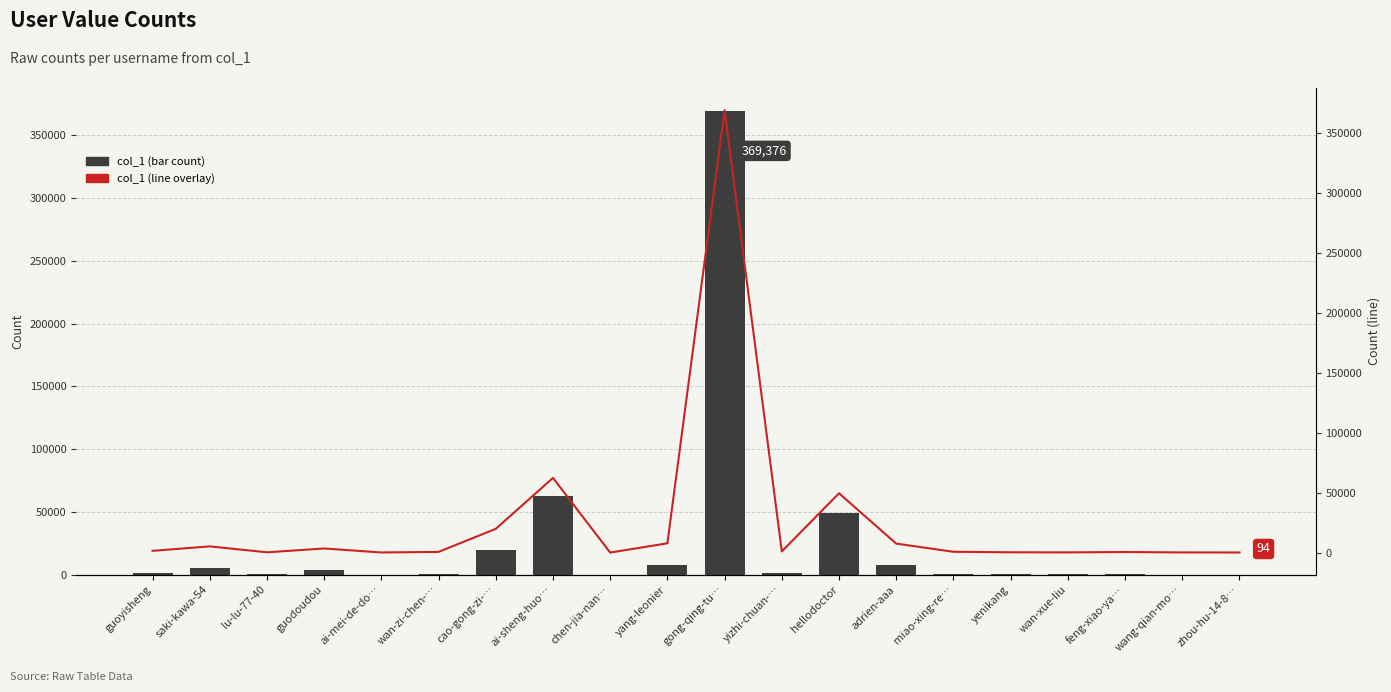

How many data points does each series have?

20